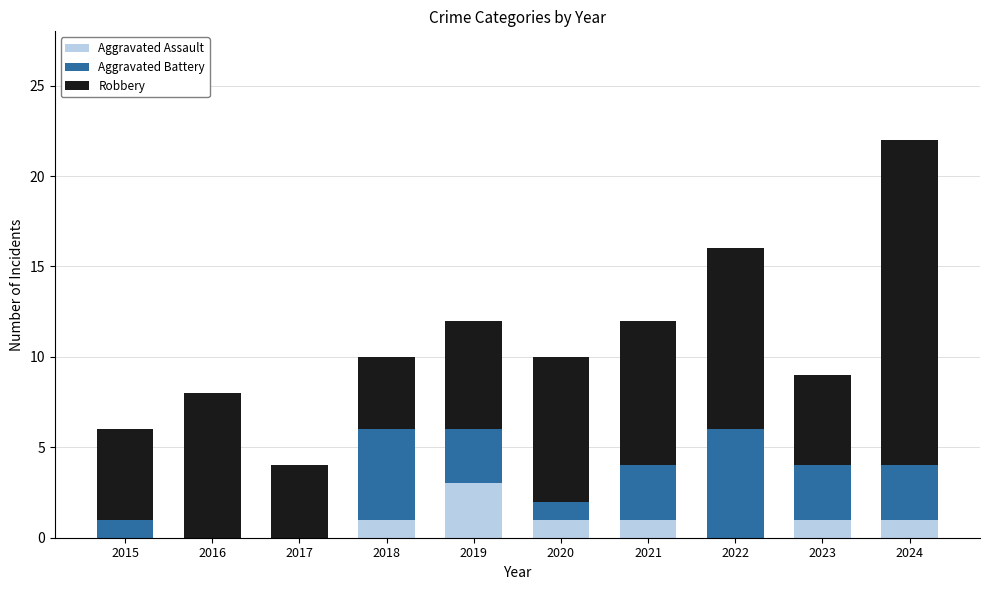

What is the total value across all series at 2021?

12